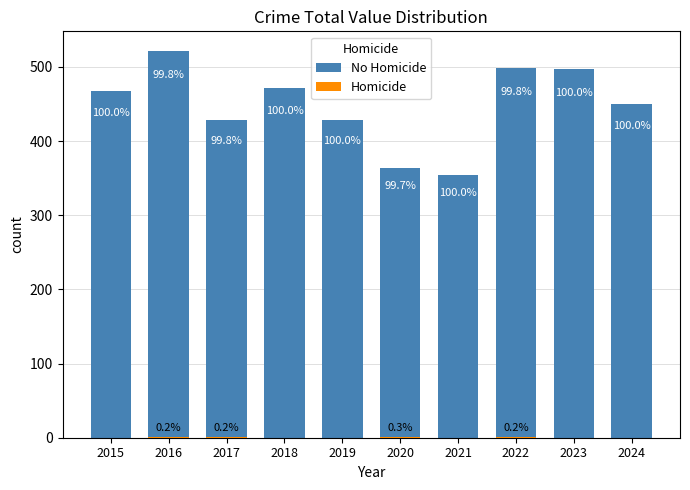

What is the sum of all Homicide values?

4